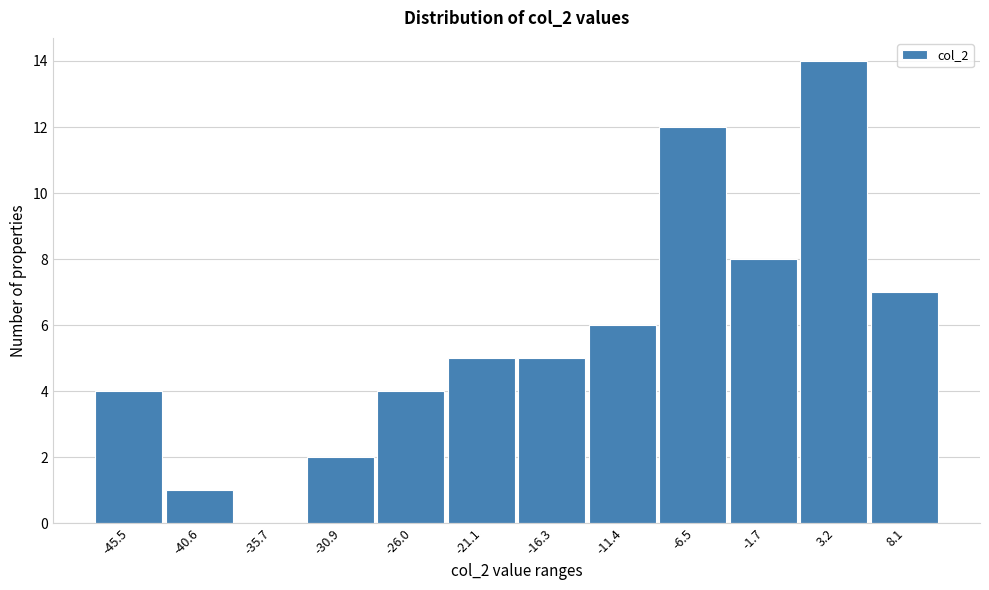

Reading left to right, list every bar in this chart as the range it spans on the x-axis followed by its height. Neither the bar edges nor the heights are printed on the chart, so give them approximately, as read against the axes.

-48.0 to -43.0: 4
-43.0 to -38.0: 1
-38.0 to -33.5: 0
-33.5 to -28.5: 2
-28.5 to -23.5: 4
-23.5 to -18.5: 5
-18.5 to -14.0: 5
-14.0 to -9.0: 6
-9.0 to -4.0: 12
-4.0 to 1.0: 8
1.0 to 5.5: 14
5.5 to 10.5: 7